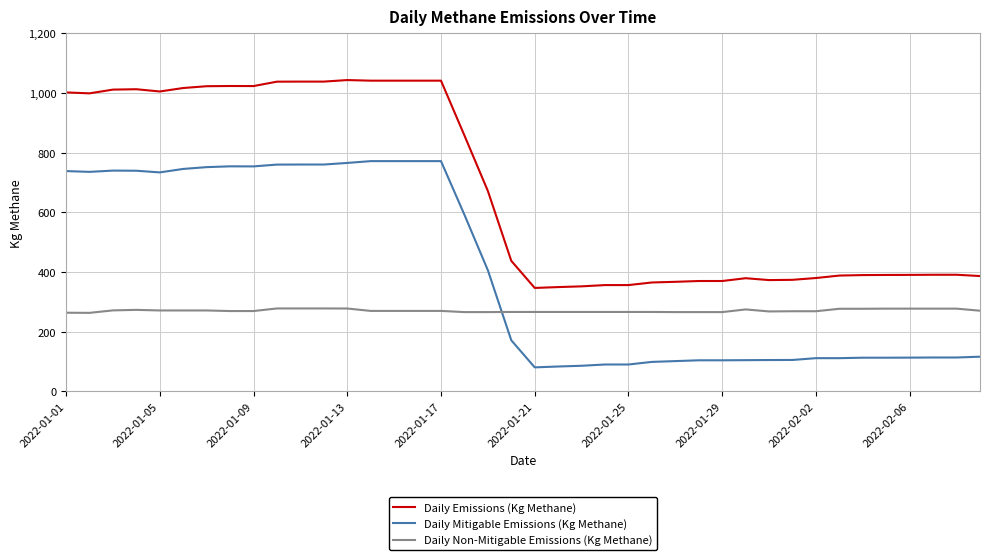

Rank the series by their maximum value, from highest to lowest.

Daily Emissions (Kg Methane), Daily Mitigable Emissions (Kg Methane), Daily Non-Mitigable Emissions (Kg Methane)